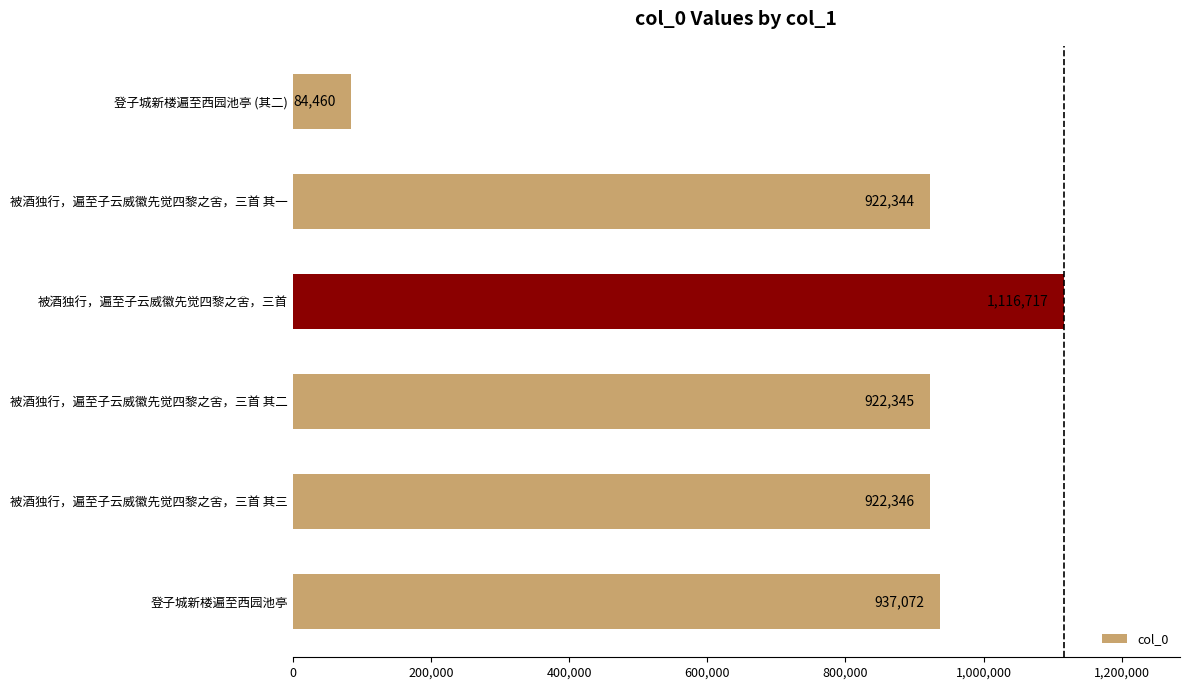

Reading bottom to top, list all the values displayed in this chart.

登子城新楼遍至西园池亭=937072	被酒独行，遍至子云威徽先觉四黎之舍，三首 其三=922346	被酒独行，遍至子云威徽先觉四黎之舍，三首 其二=922345	被酒独行，遍至子云威徽先觉四黎之舍，三首=1116717	被酒独行，遍至子云威徽先觉四黎之舍，三首 其一=922344	登子城新楼遍至西园池亭 (其二)=84460